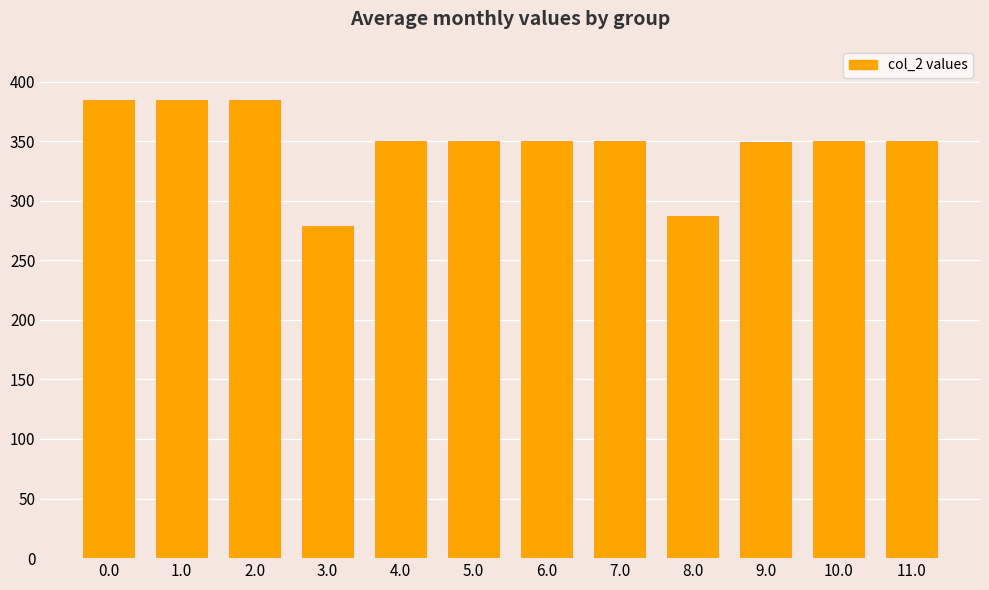

What is the difference between the values at 0.0 and 11.0?

34.8